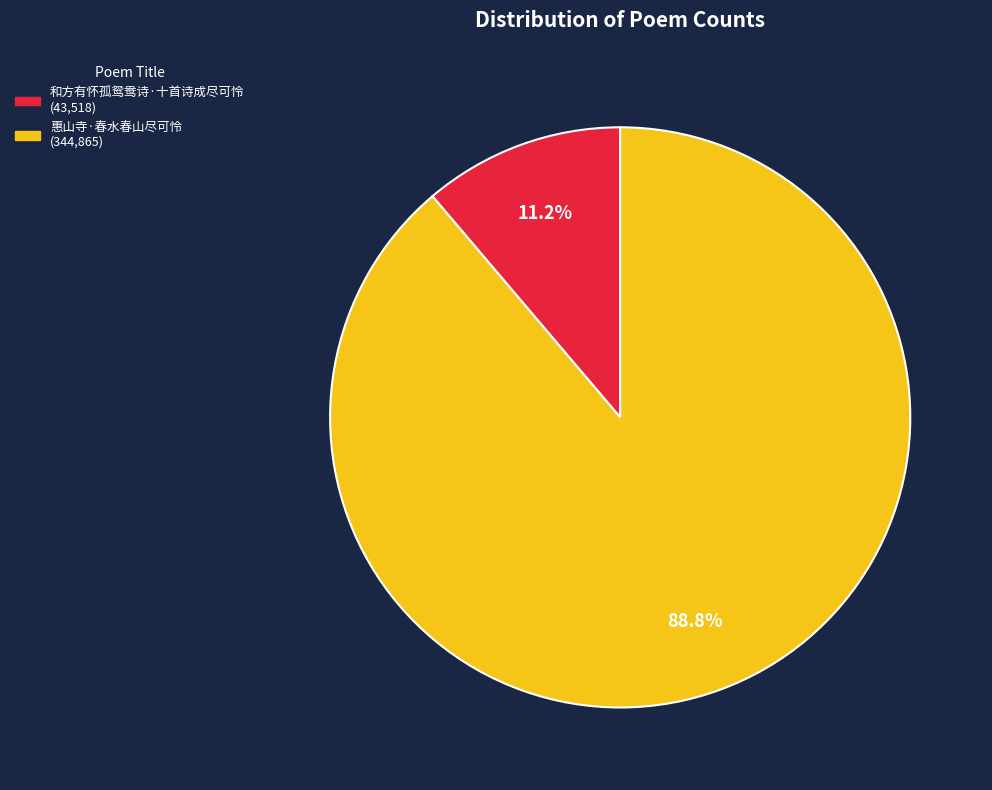

How much of the chart is everything except 和方有怀孤鸳鸯诗·十首诗成尽可怜?

88.8%